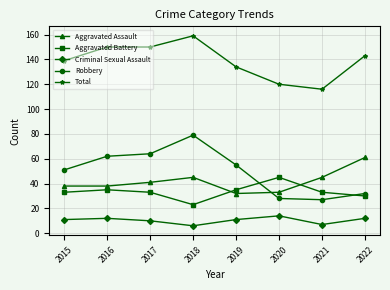

What is the difference between the highest and lowest values at 2016?

138